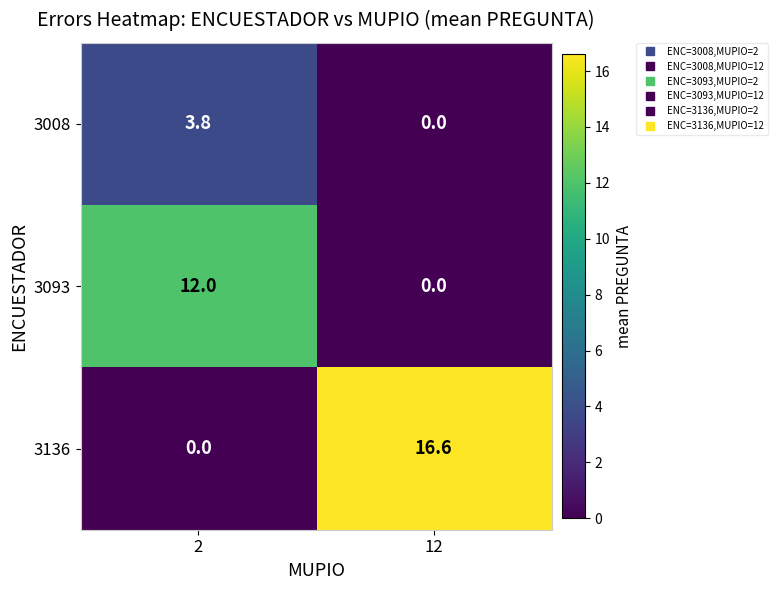

What is the difference between the highest and lowest values at 12?

16.6